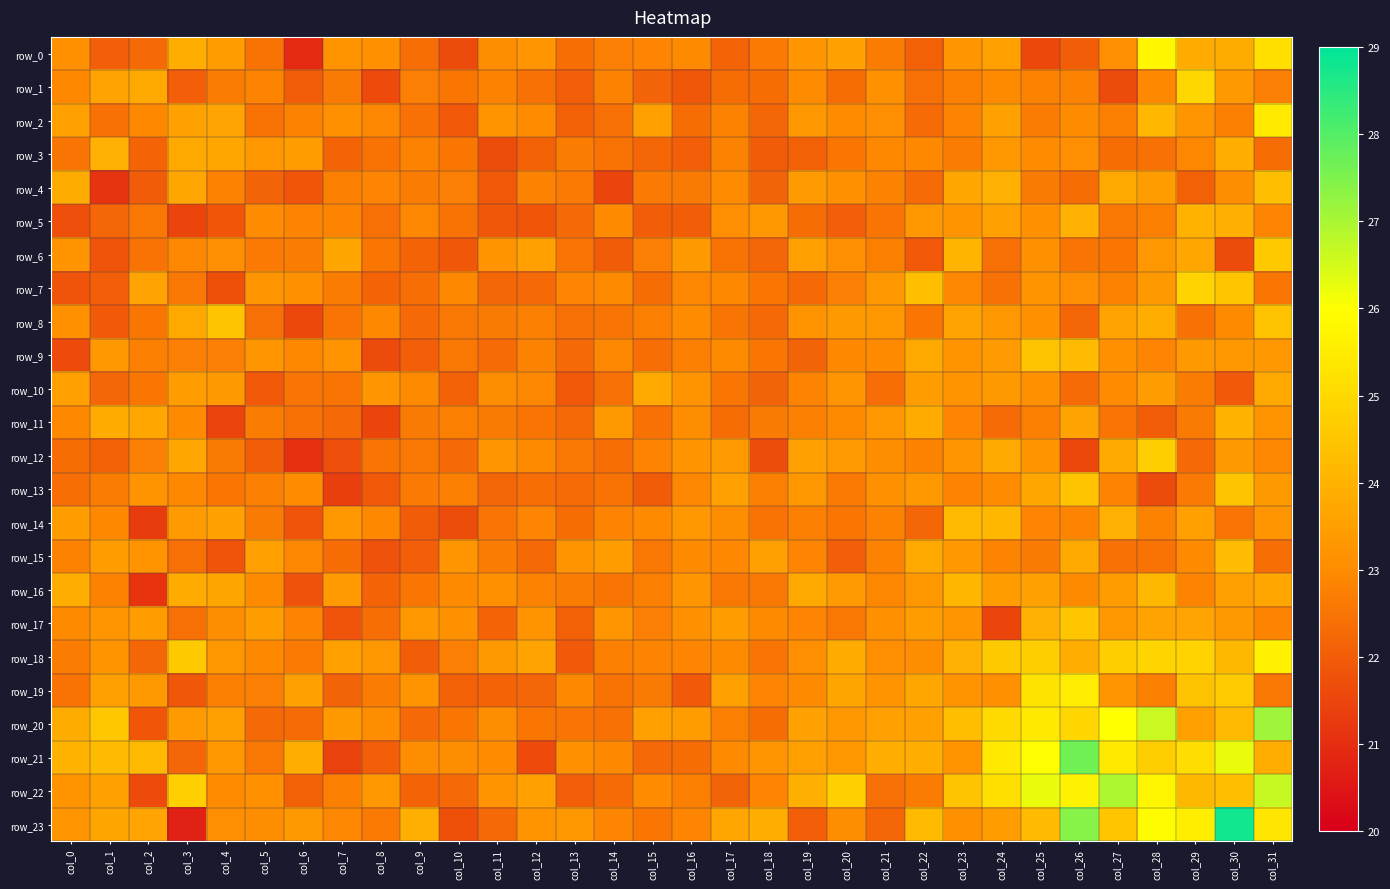

List the series in order of their peak value, highest first.

row_23, row_21, row_20, row_22, row_0, row_18, row_19, row_2, row_1, row_7, row_12, row_6, row_17, row_13, row_8, row_9, row_4, row_15, row_14, row_16, row_5, row_11, row_3, row_10